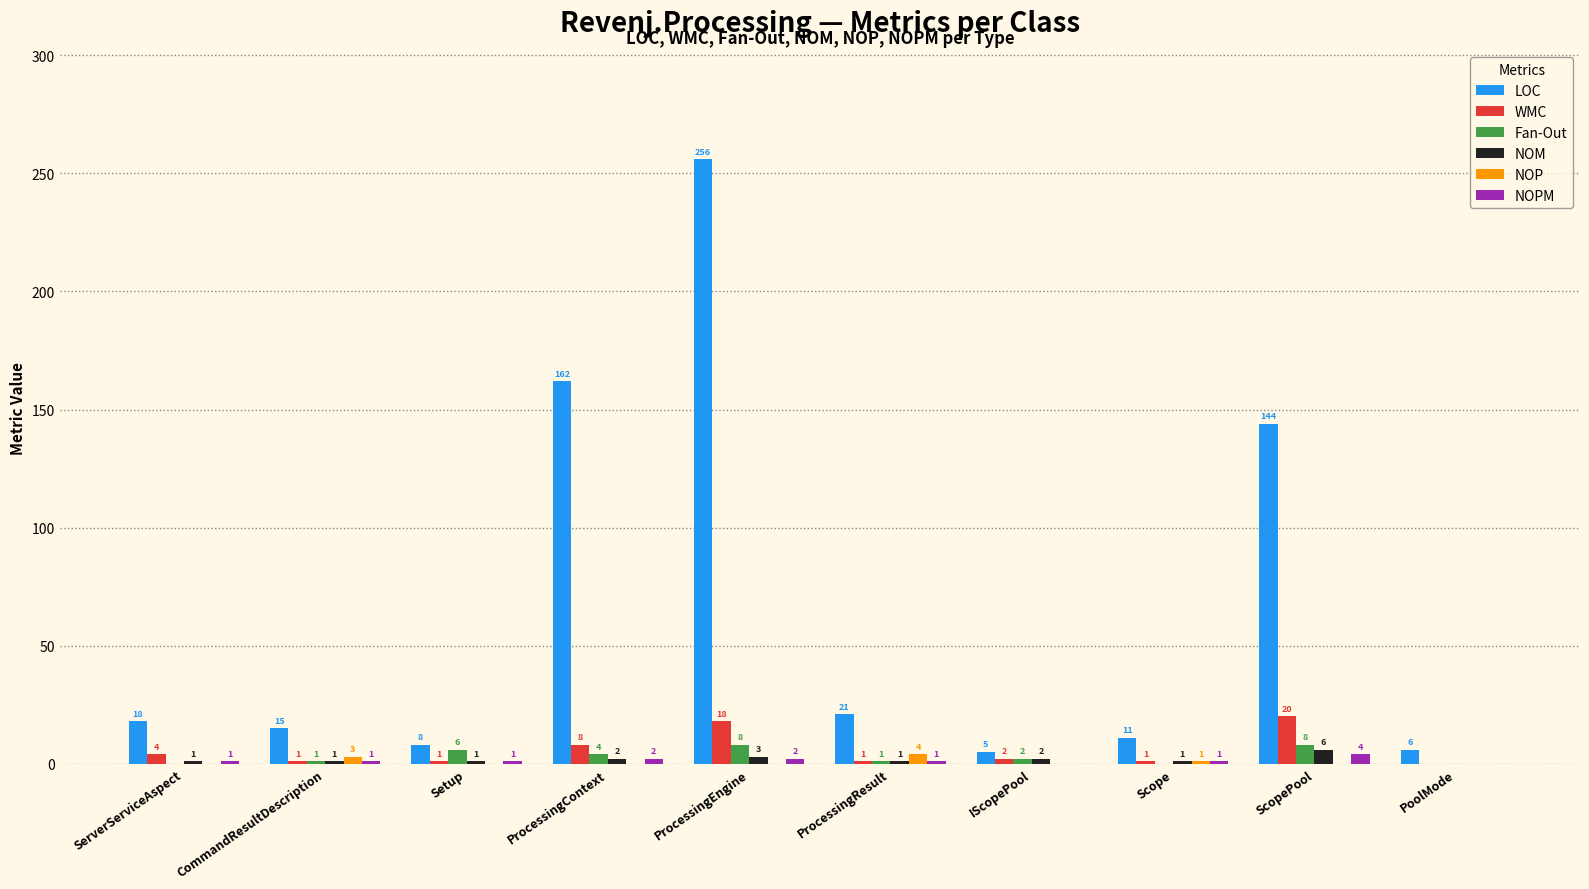

Which series has the largest total across all categories?

LOC